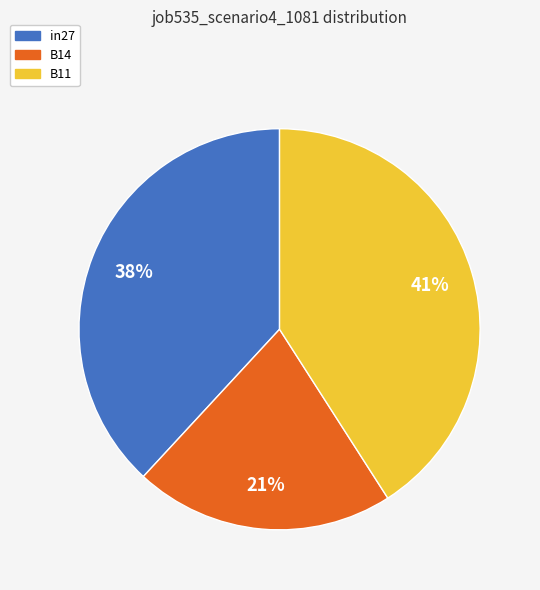

Which category has the biggest portion of the pie?

B11